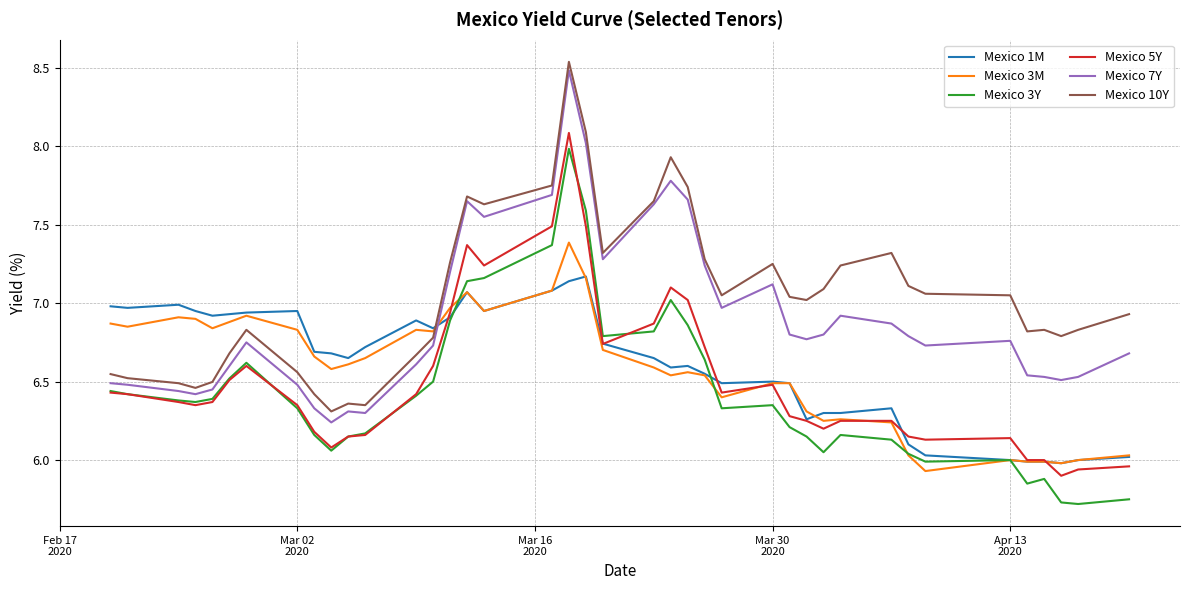

What is the minimum value shown in the chart?

5.7